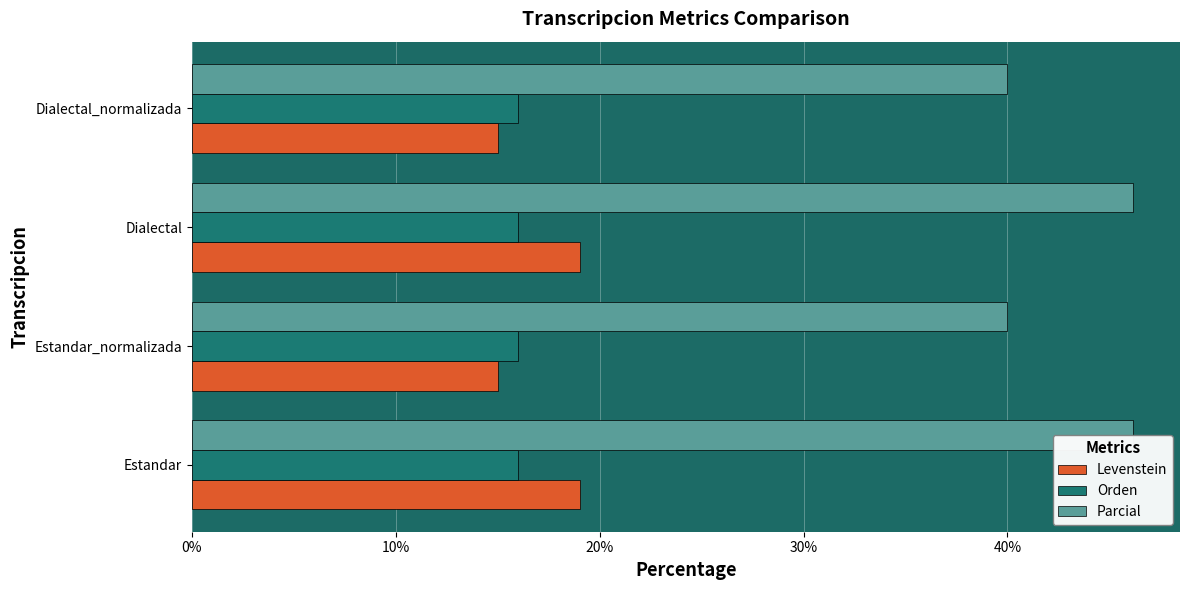

Does the chart contain any negative values?

No